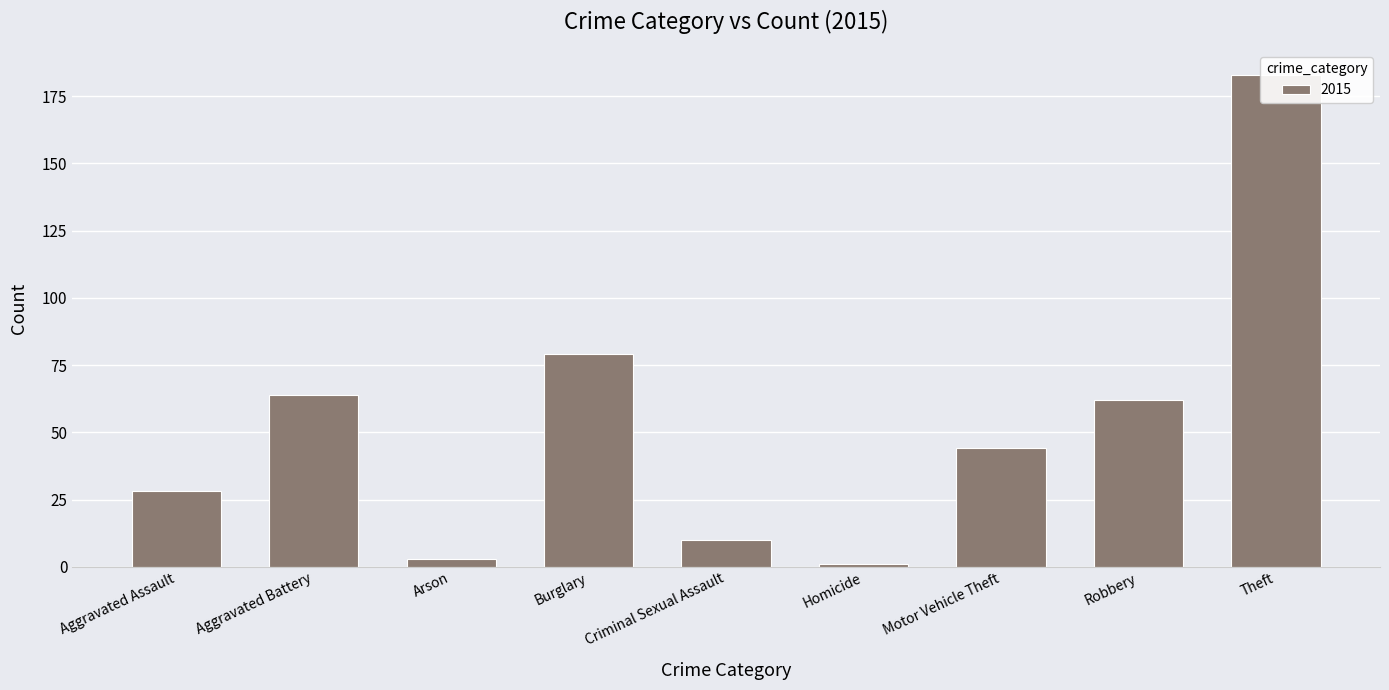

What position from the left is Aggravated Assault?

1